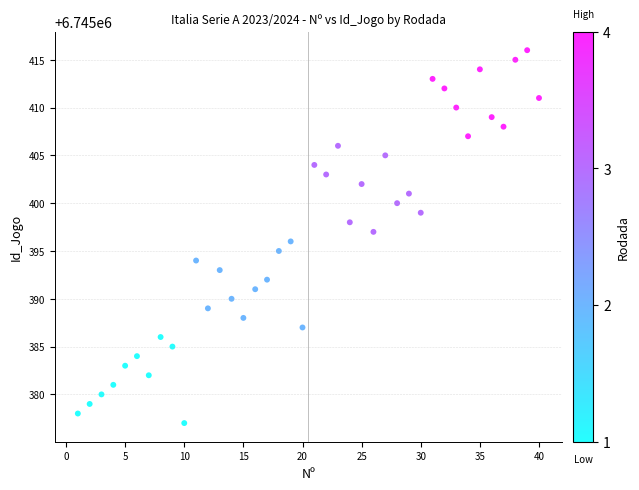

What is the range of Y values (max minus min)?

39